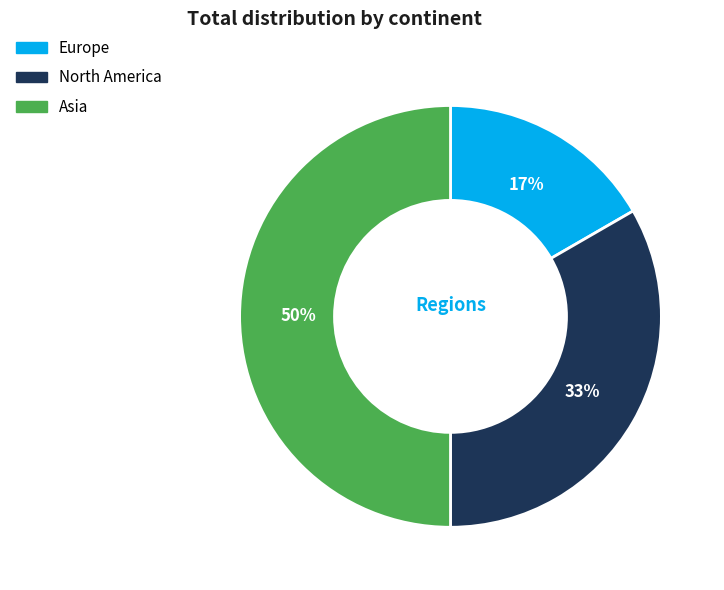

Is Europe the majority of the pie?

No